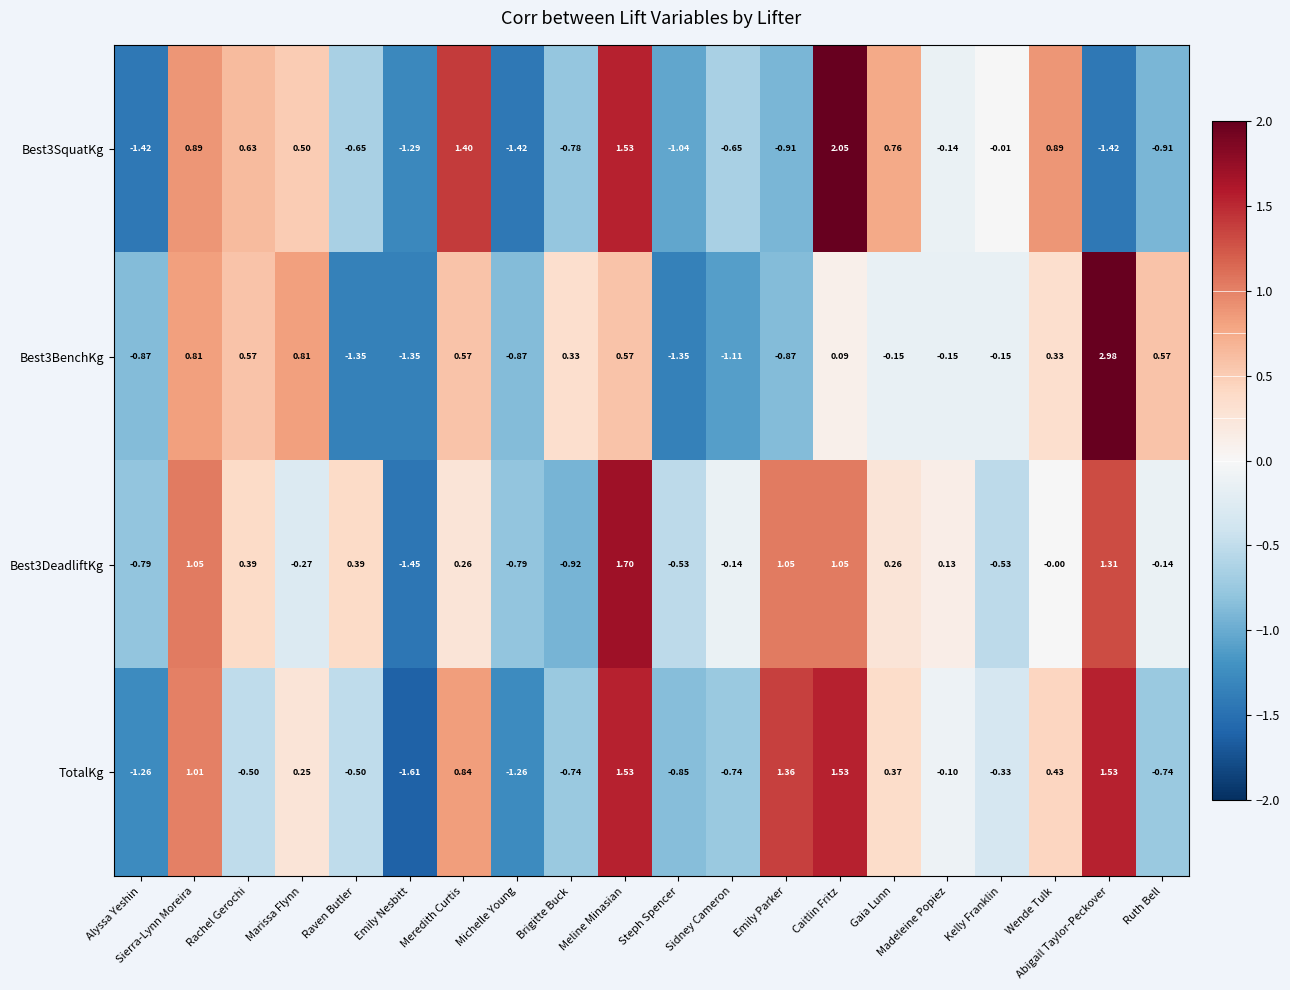

Which category has the lowest value in the TotalKg series?

Emily Nesbitt